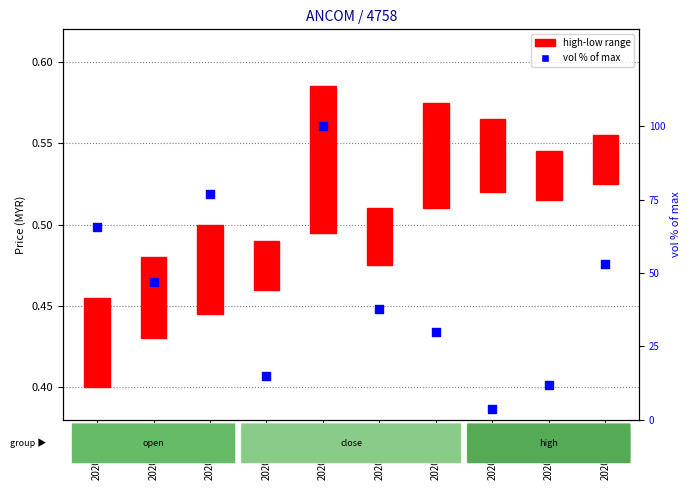

Which series has the largest Y range (max minus min)?

vol % of max